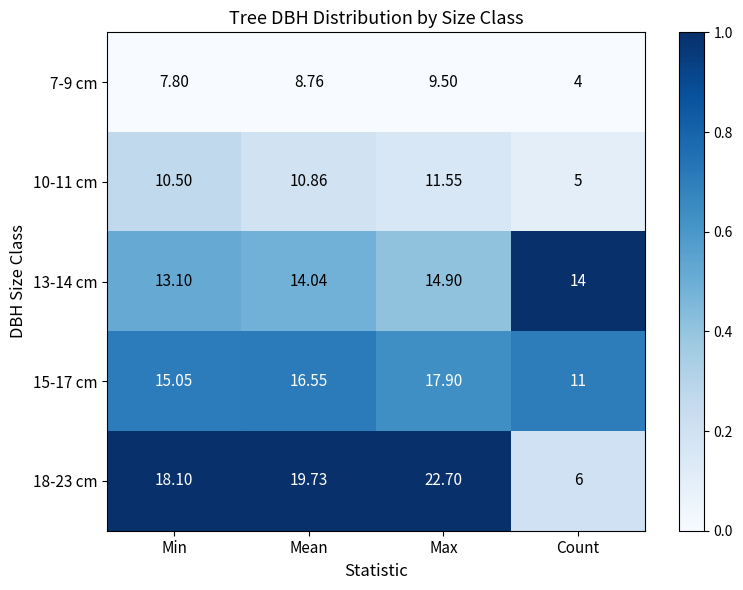

Is the value of 15-17 cm at Mean greater than the value of 10-11 cm at Max?

Yes